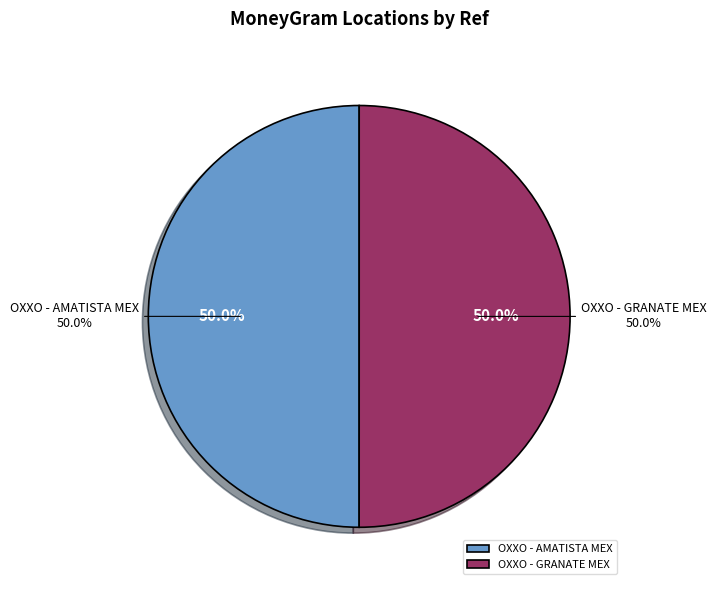

Does OXXO - GRANATE MEX account for over 50% of the chart?

Yes